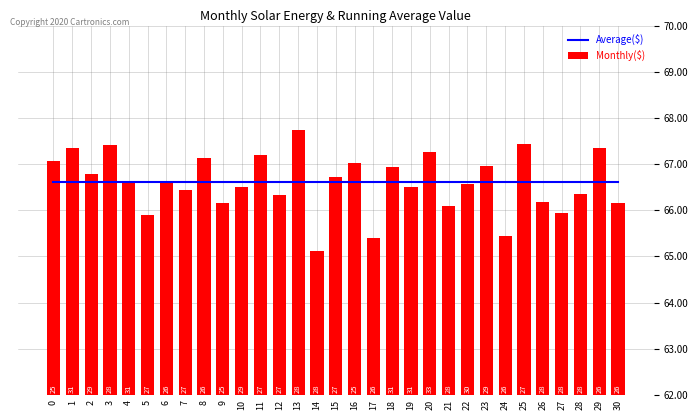

What is the spread (max minus min) of values at 25?

0.8